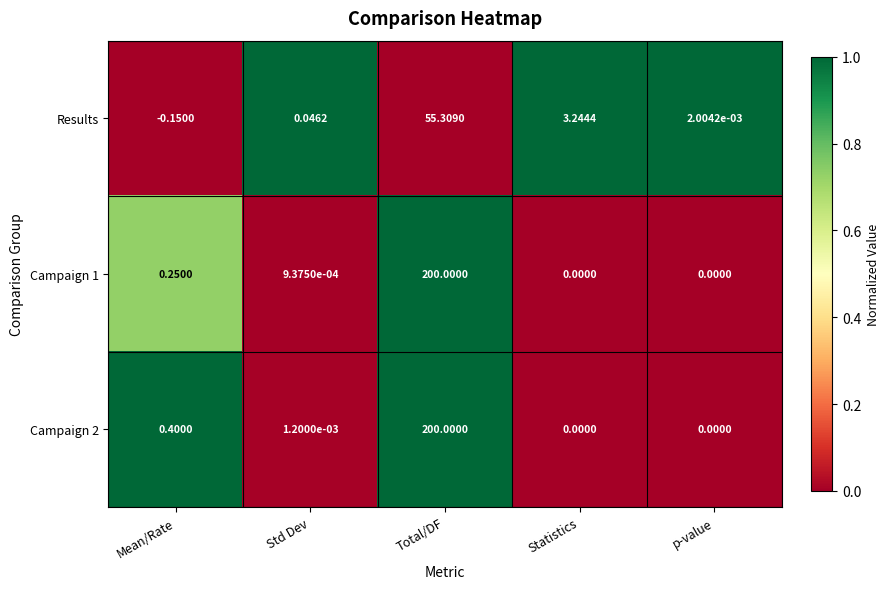

What is the total value across all series at Total/DF?

455.3